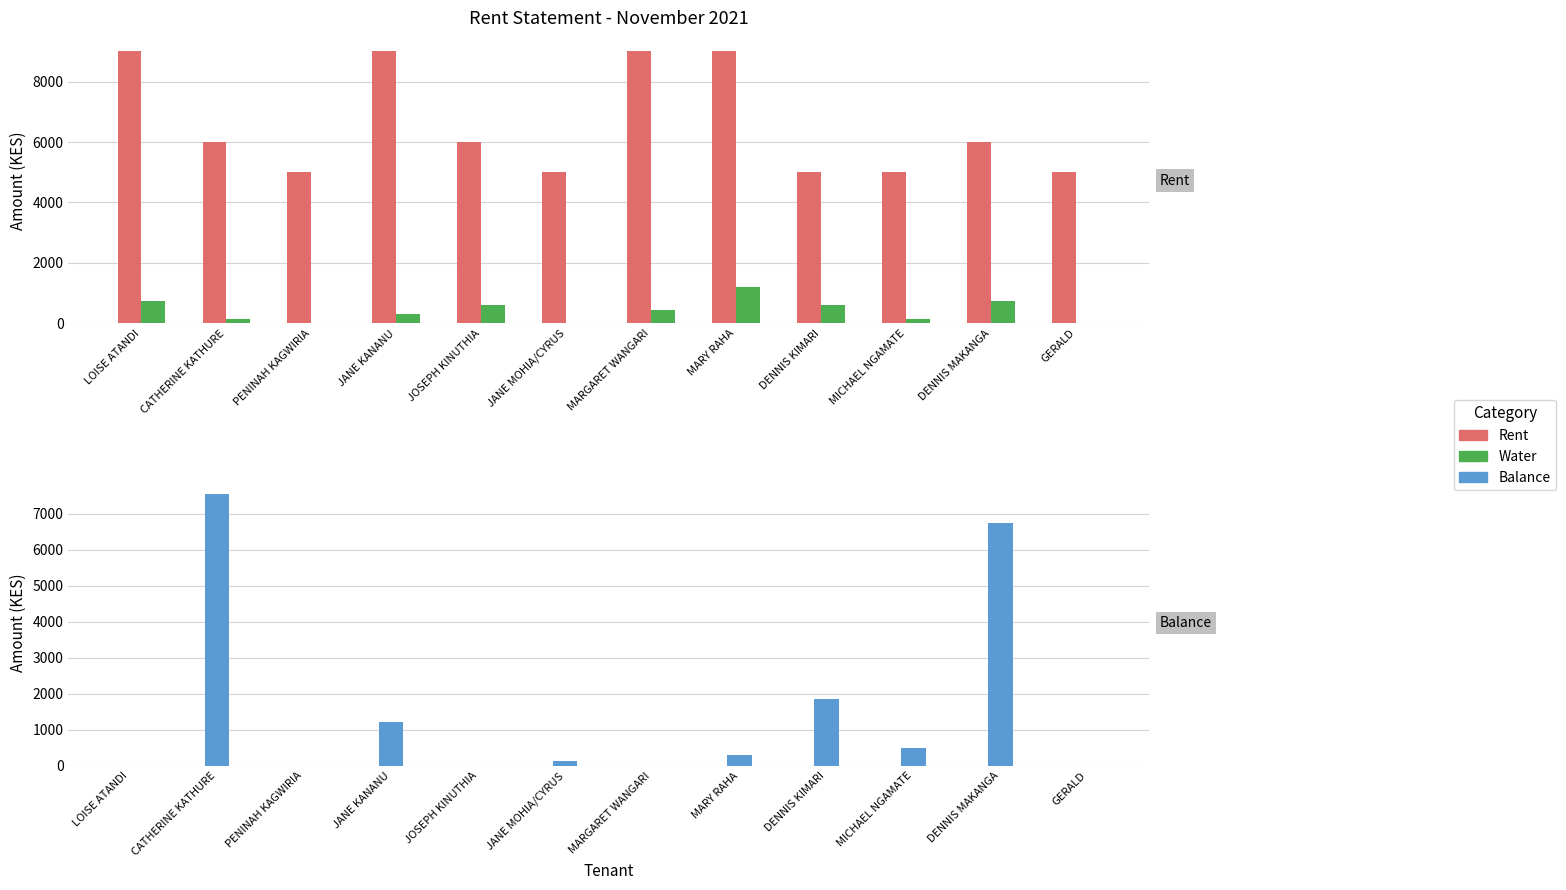

Does the chart contain any negative values?

No